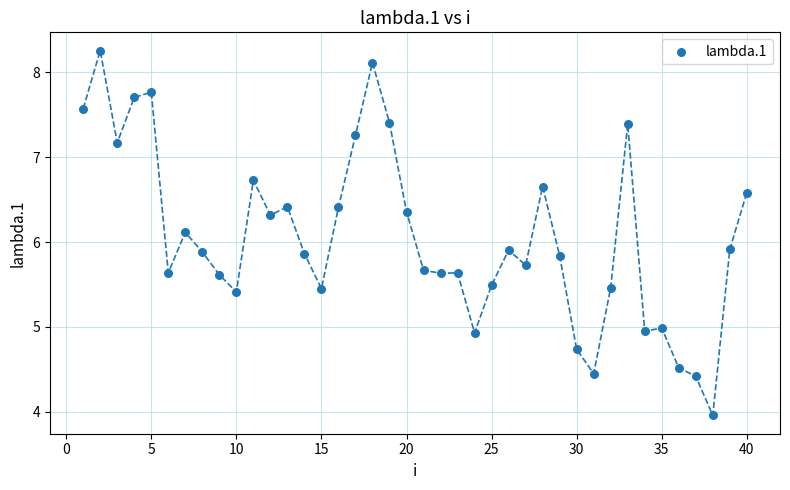

What is the range of Y values (max minus min)?

4.3